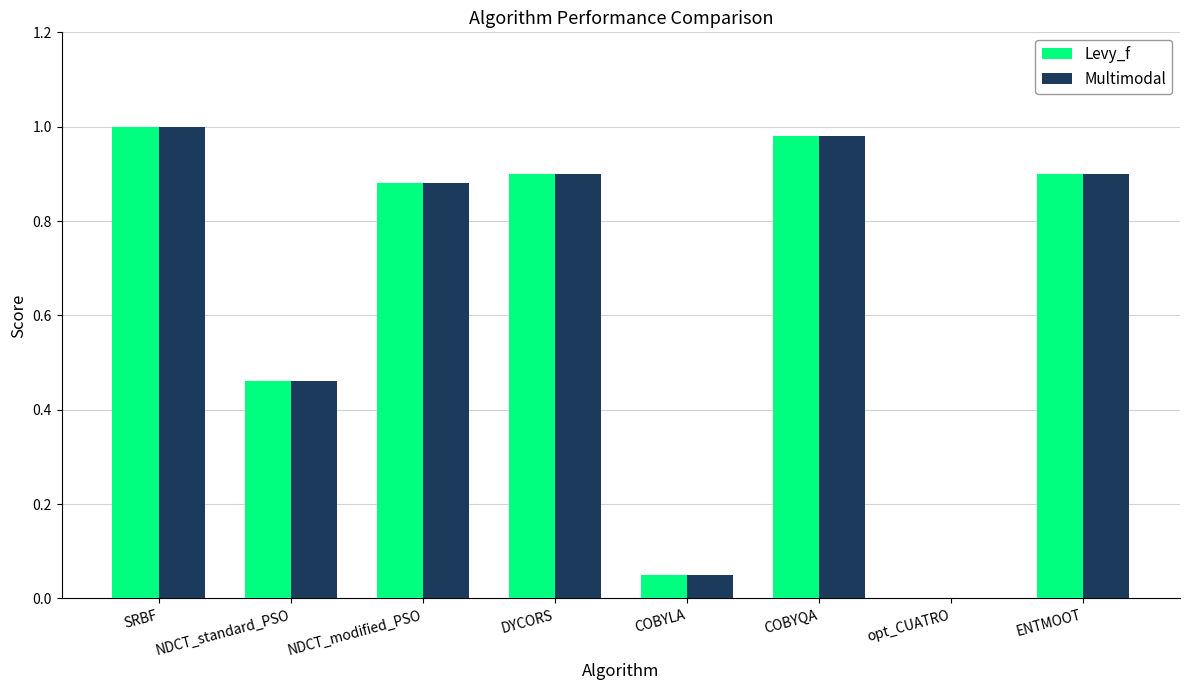

The value of Levy_f at DYCORS is 0.9. True or false?

True